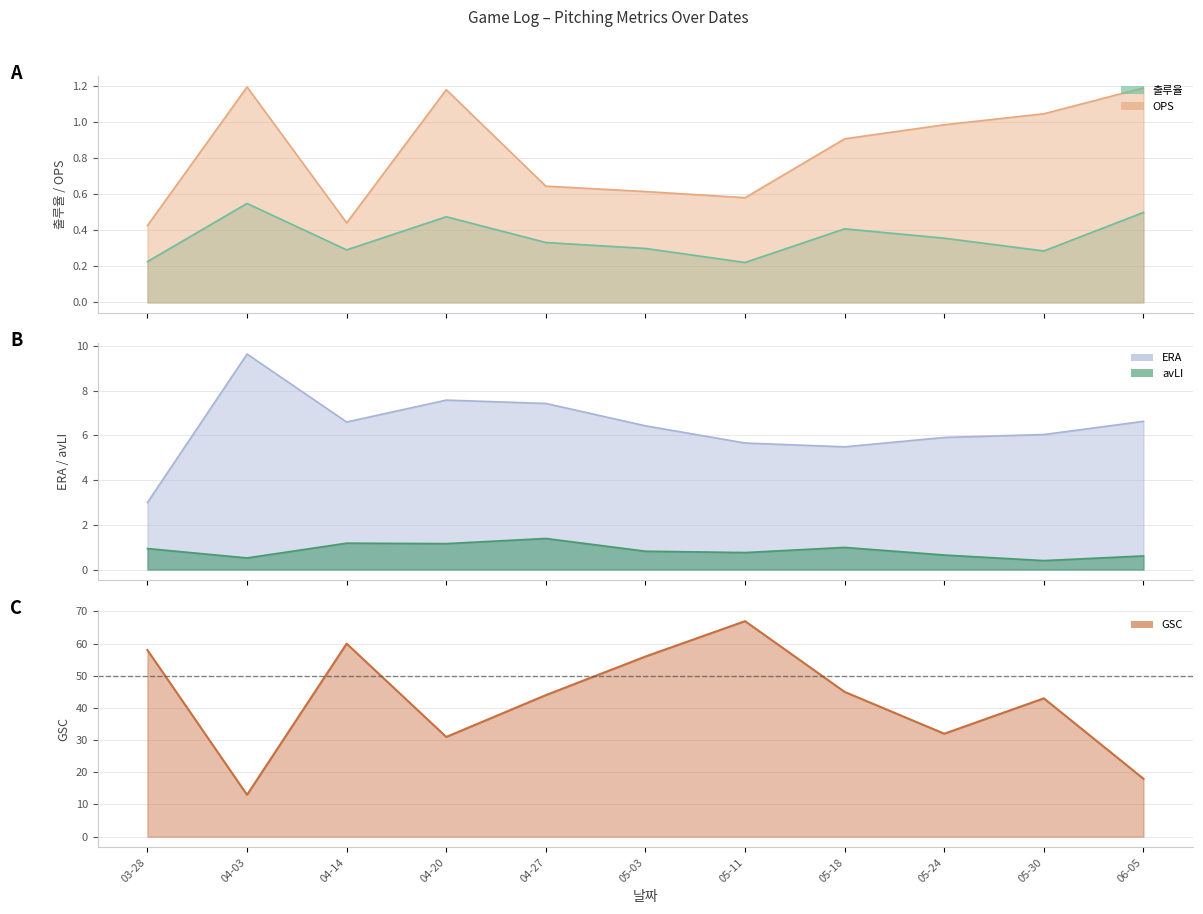

Reading left to right, extract all data points from this chart.

출루율: 0.2	0.6	0.3	0.5	0.3	0.3	0.2	0.4	0.4	0.3	0.5
OPS: 0.4	1.2	0.4	1.2	0.6	0.6	0.6	0.9	1.0	1.0	1.2
ERA: 3.0	9.6	6.6	7.6	7.4	6.4	5.7	5.5	5.9	6.0	6.6
avLI: 0.9	0.5	1.2	1.2	1.4	0.8	0.8	1.0	0.7	0.4	0.6
GSC: 58.0	13.0	60.0	31.0	44.0	56.0	67.0	45.0	32.0	43.0	18.0